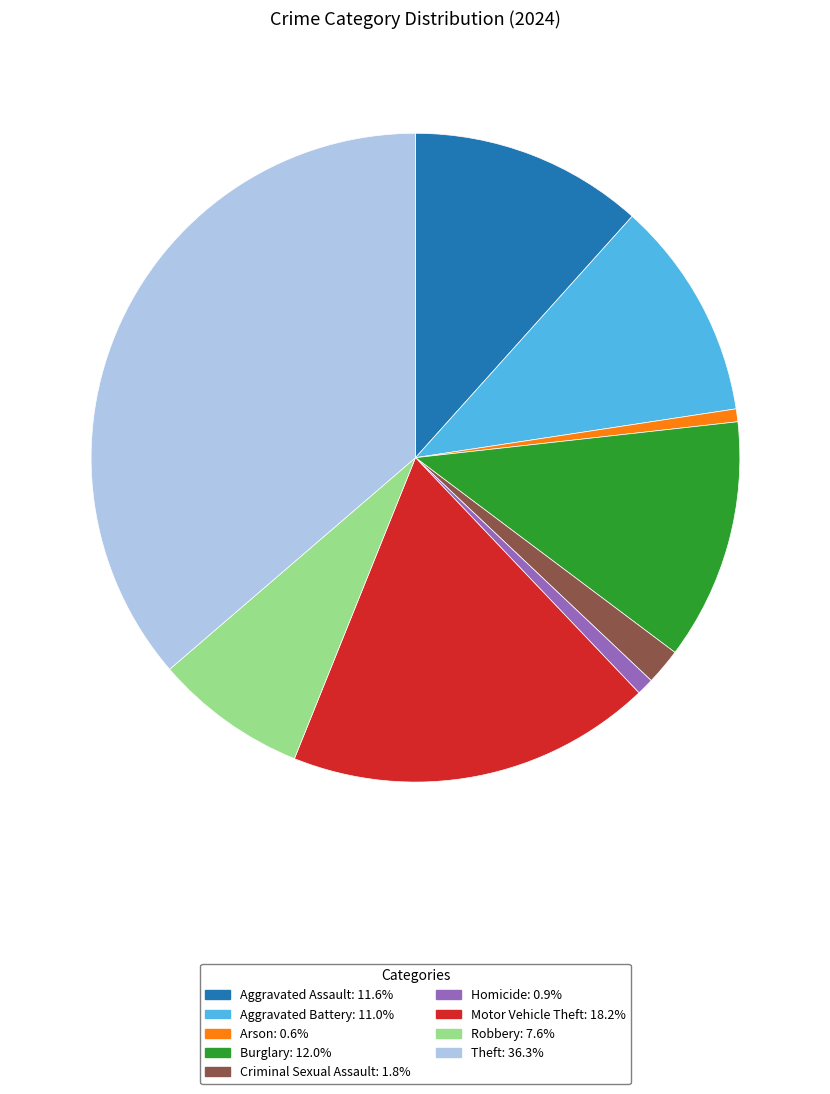

How many segments does this pie chart have?

9